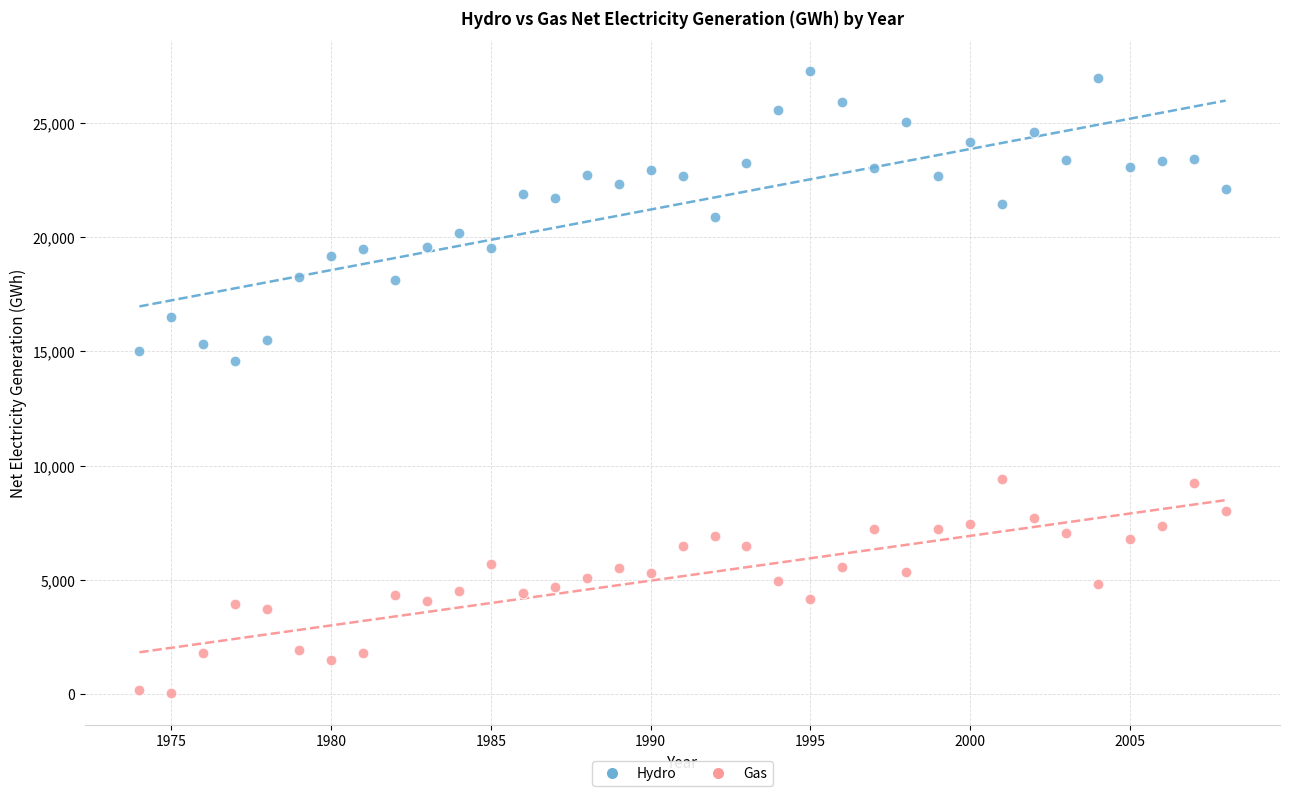

Across all data points, what is the range of Y values (max minus min)?

27231.4